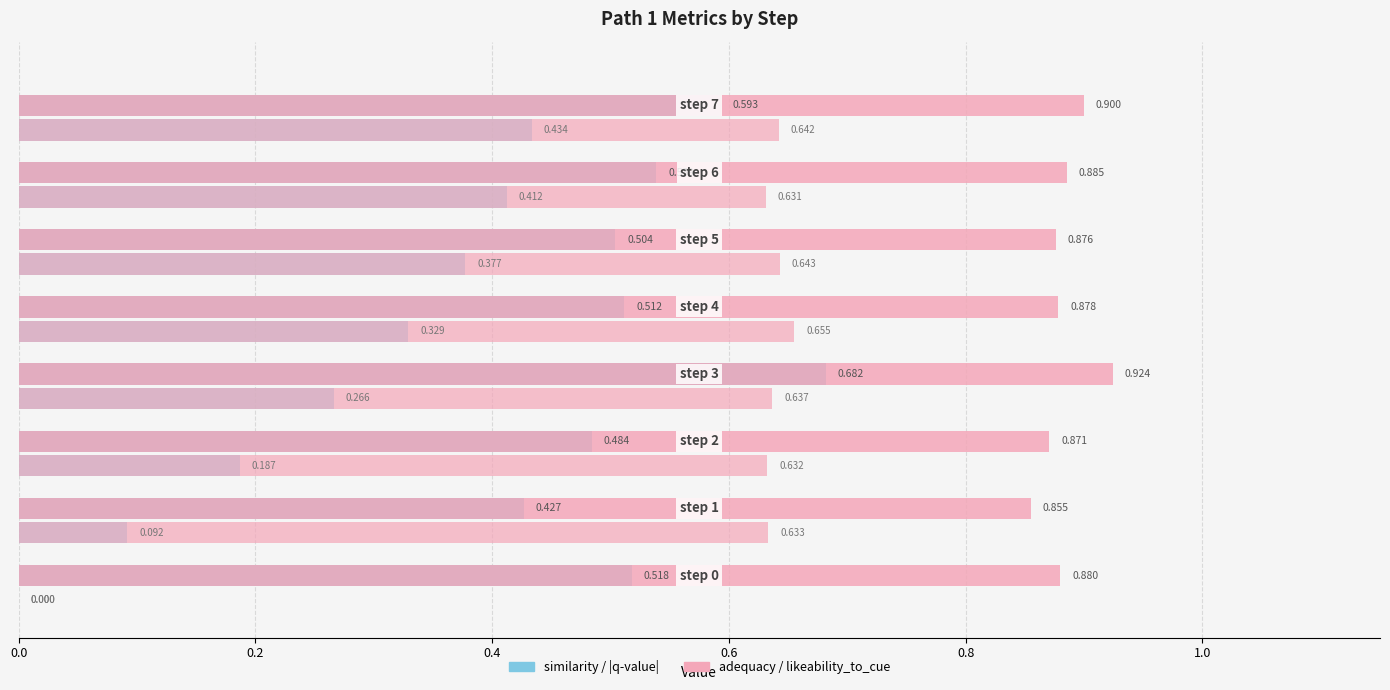

What is the maximum value shown in the chart?

0.9